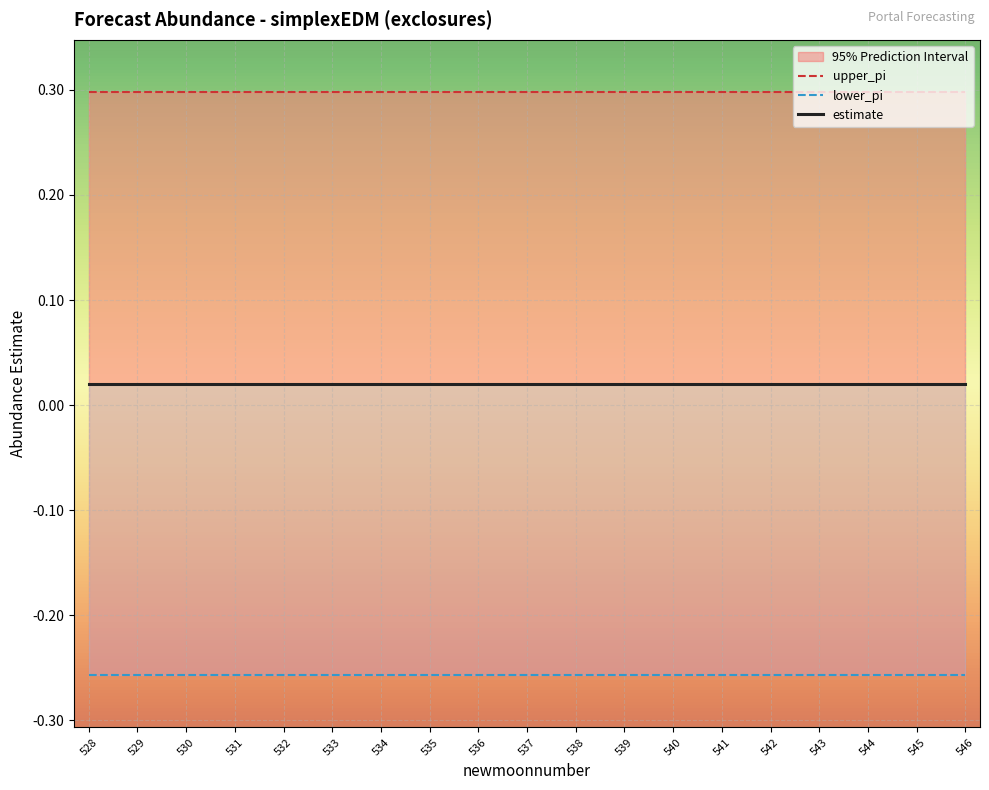

Reading left to right, transcribe all the data shown in this chart.

upper_pi: 0.3	0.3	0.3	0.3	0.3	0.3	0.3	0.3	0.3	0.3	0.3	0.3	0.3	0.3	0.3	0.3	0.3	0.3	0.3
lower_pi: -0.3	-0.3	-0.3	-0.3	-0.3	-0.3	-0.3	-0.3	-0.3	-0.3	-0.3	-0.3	-0.3	-0.3	-0.3	-0.3	-0.3	-0.3	-0.3
estimate: 0.0	0.0	0.0	0.0	0.0	0.0	0.0	0.0	0.0	0.0	0.0	0.0	0.0	0.0	0.0	0.0	0.0	0.0	0.0